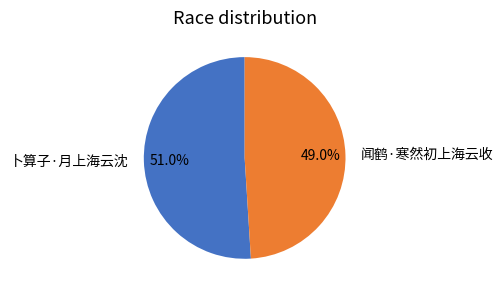

To the nearest percent, what percentage of the pie is 卜算子·月上海云沈?

51%